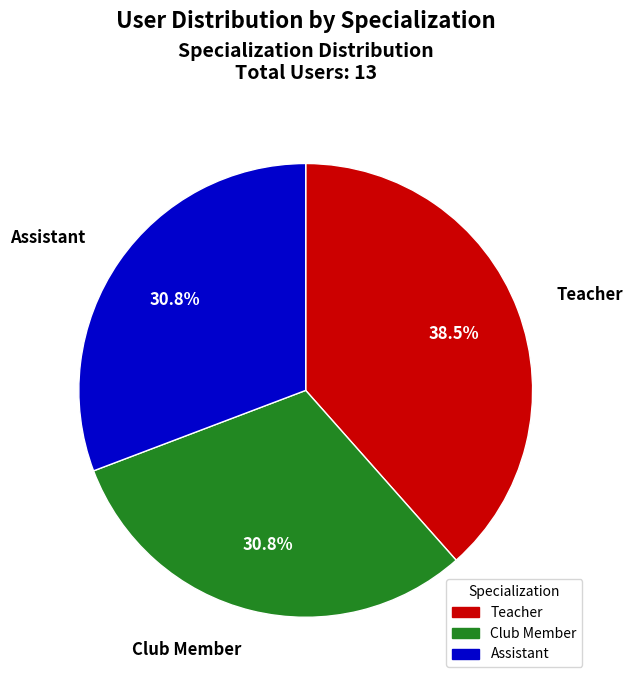

Is there a majority slice in this chart?

No